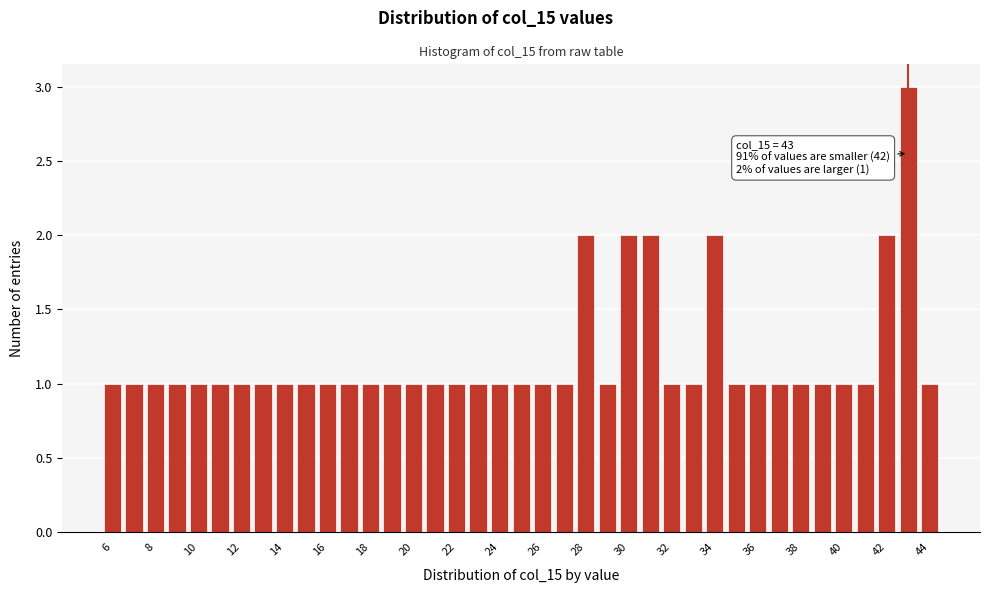

Over which range of the x-axis is the bar tallest?

42.5 to 43.5